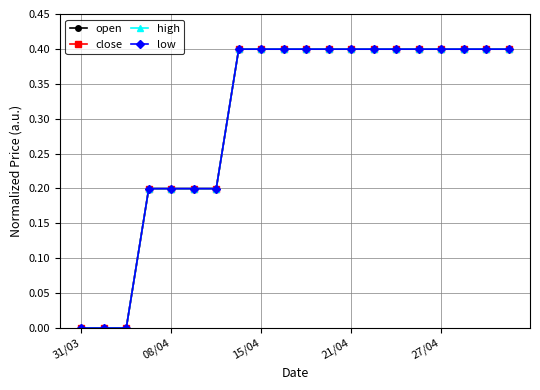

Reading right to left, transcribe all the data shown in this chart.

open: 0.4	0.4	0.4	0.4	0.4	0.4	0.4	0.4	0.4	0.4	0.4	0.4	0.4	0.2	0.2	0.2	0.2	0.0	0.0	0.0
close: 0.4	0.4	0.4	0.4	0.4	0.4	0.4	0.4	0.4	0.4	0.4	0.4	0.4	0.2	0.2	0.2	0.2	0.0	0.0	0.0
high: 0.4	0.4	0.4	0.4	0.4	0.4	0.4	0.4	0.4	0.4	0.4	0.4	0.4	0.2	0.2	0.2	0.2	0.0	0.0	0.0
low: 0.4	0.4	0.4	0.4	0.4	0.4	0.4	0.4	0.4	0.4	0.4	0.4	0.4	0.2	0.2	0.2	0.2	0.0	0.0	0.0